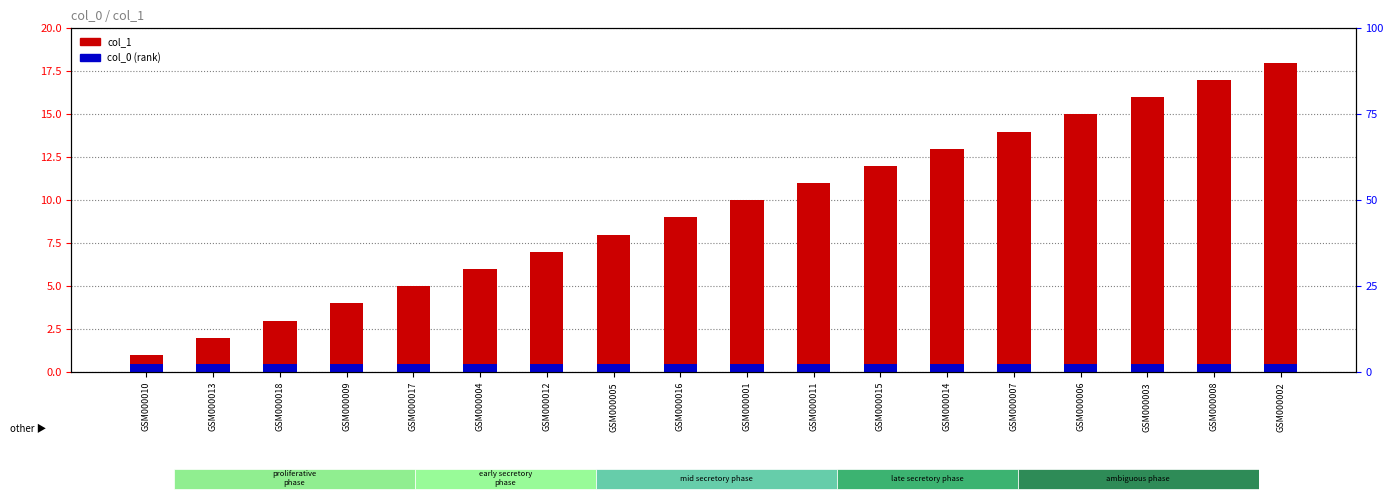

How many bars are there in total?

36